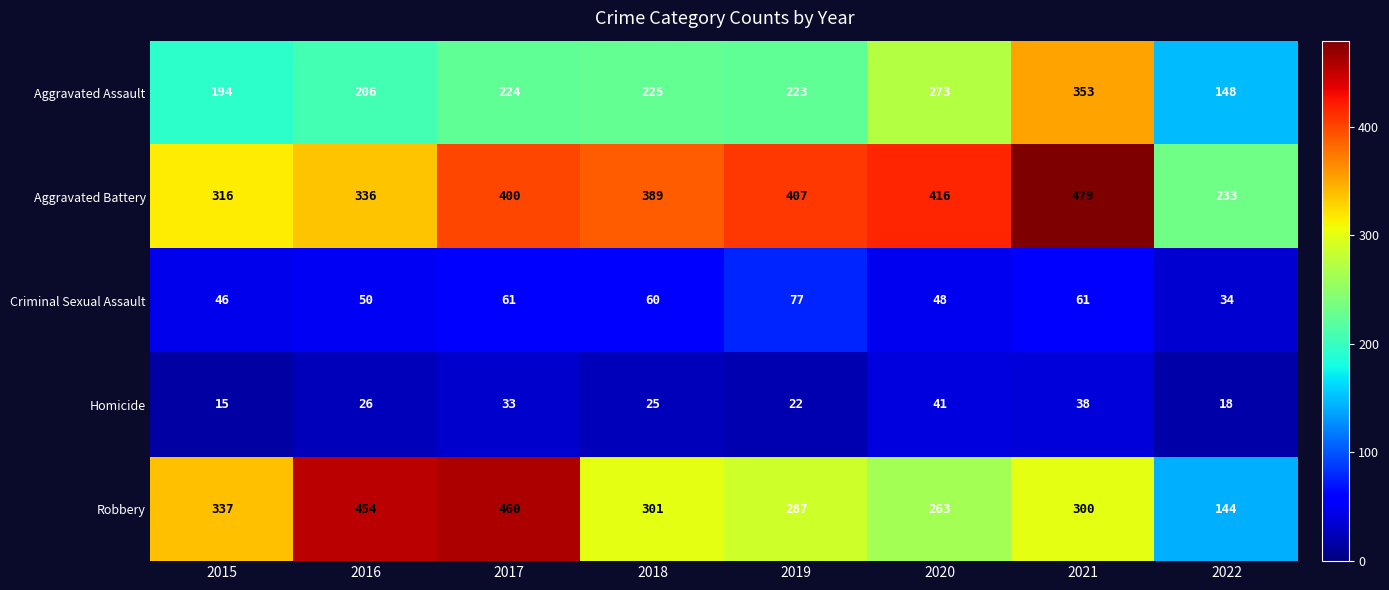

Where is Aggravated Assault nearest to the value 250?

2020